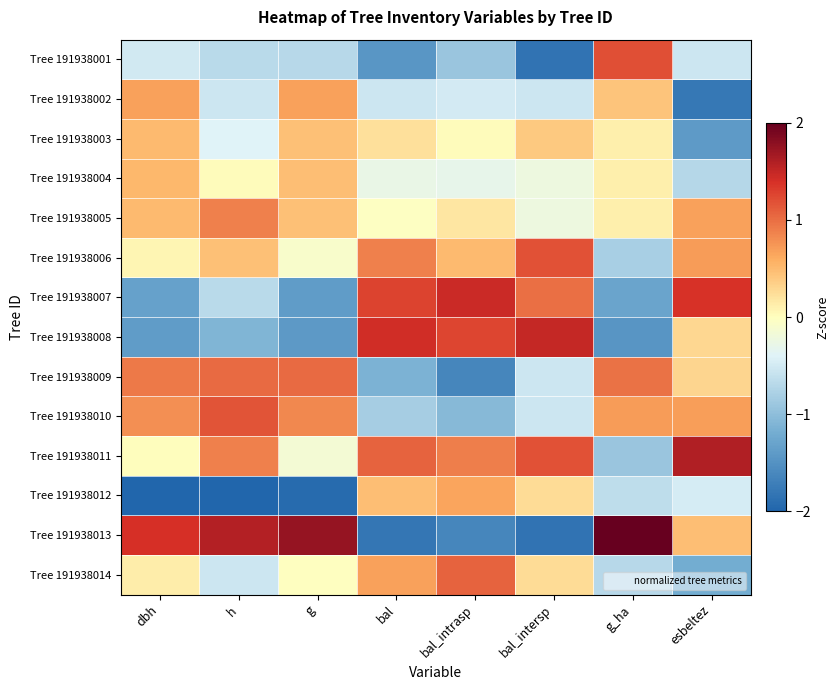

Count the number of data series in this chart.

14